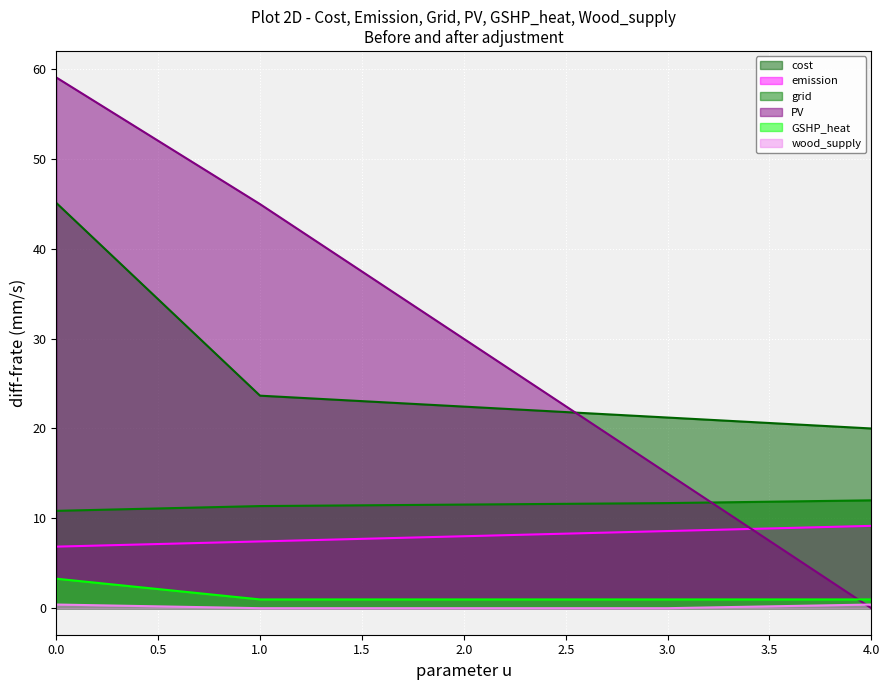

At which label is emission closest to 8?

2.0